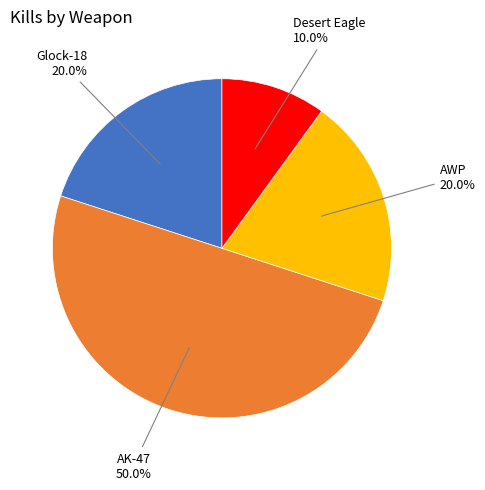

Rank the categories by value from lowest to highest.

Desert Eagle, Glock-18, AWP, AK-47